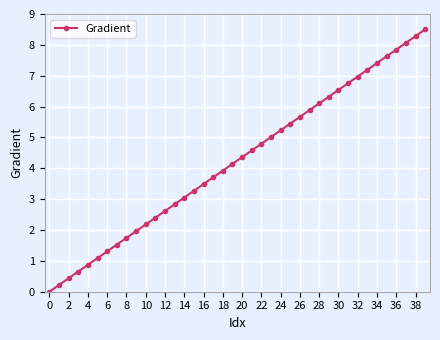

What is the difference between the second highest and second lowest values?

8.1